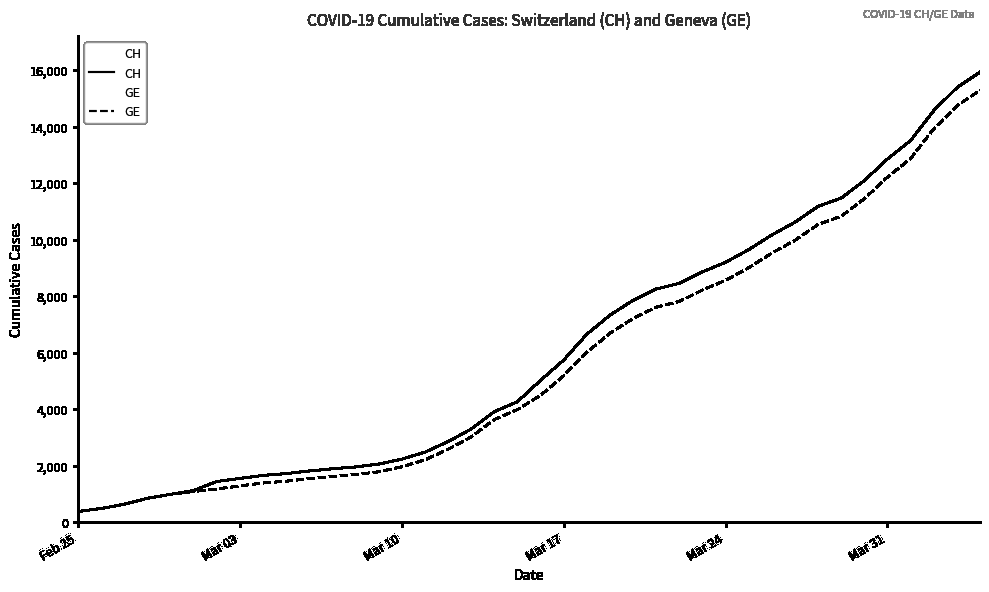

What is the total value across all series at Mar 03?

2822